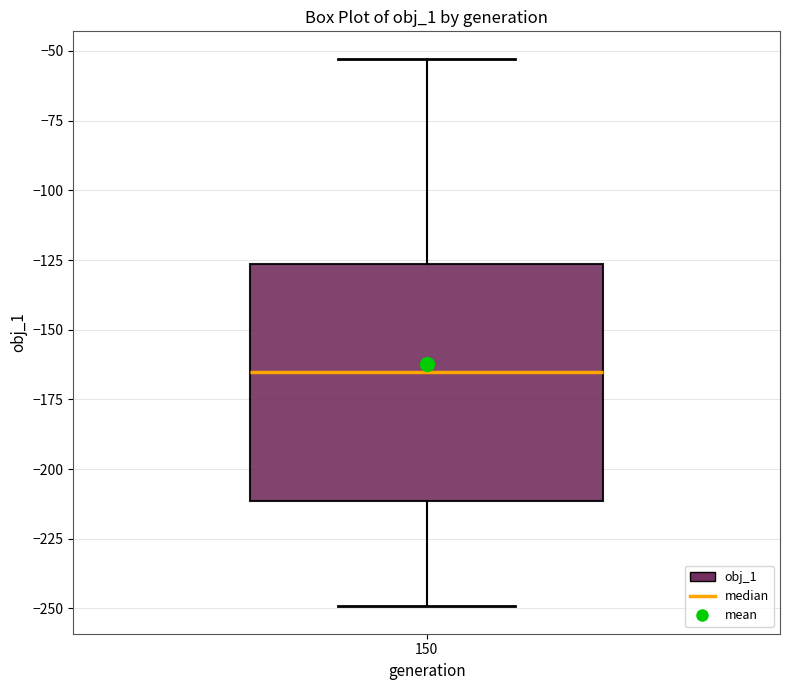

Read this box plot against the y-axis: the position of the median line, the range covered by the box, and the ends of both whiskers. The values are not printed on the chart, so give them approximately, as read against the axis.

median -165, box -210 to -125, whiskers -250 to -55